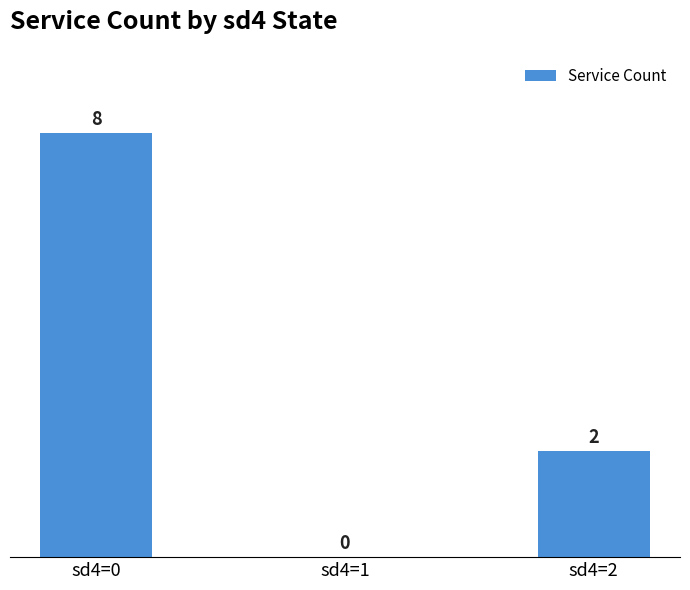

At which label does the data first exceed 2?

sd4=0